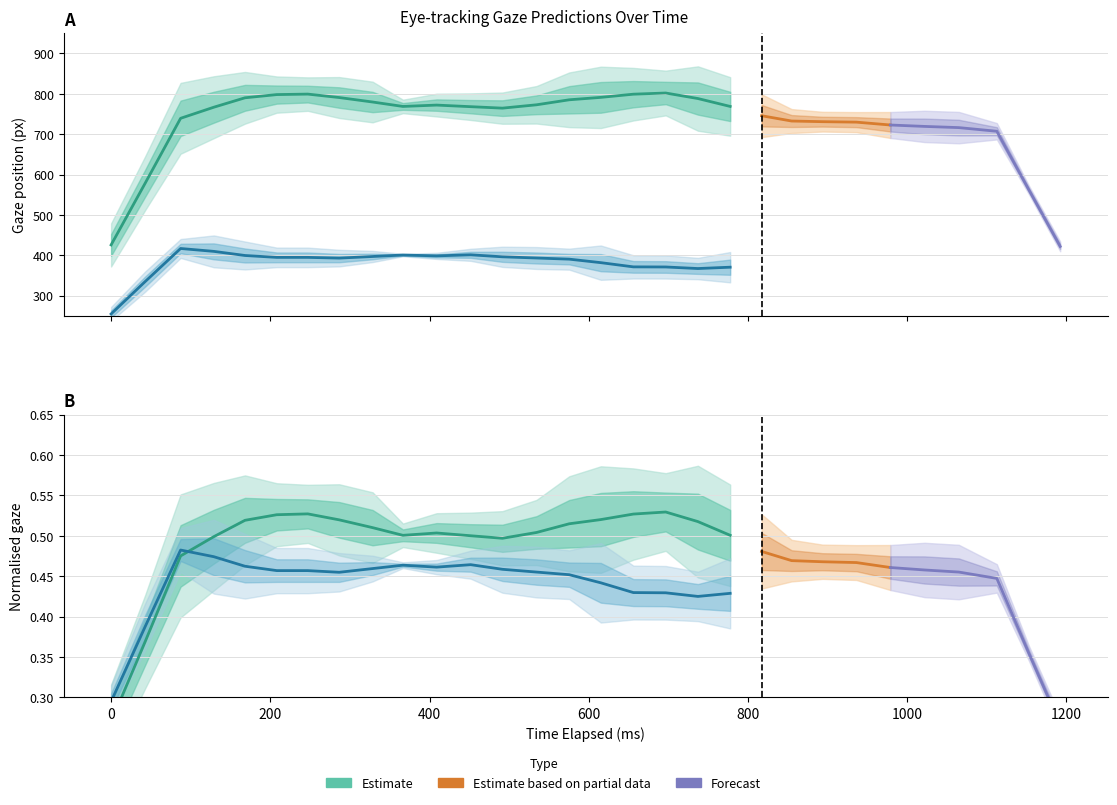

Count the number of categories in the chart.

30